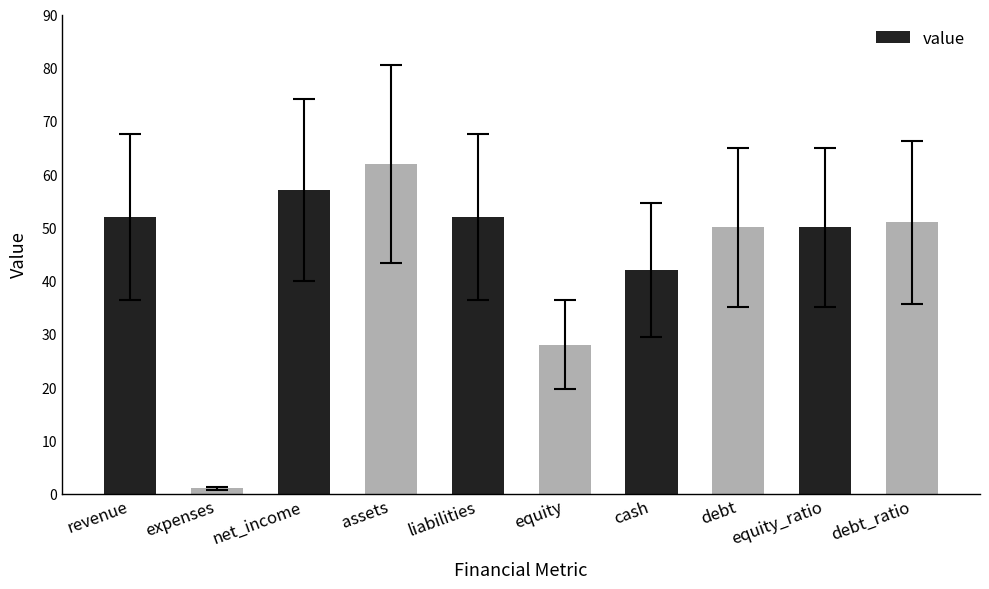

Where does the data first go above 51?

revenue